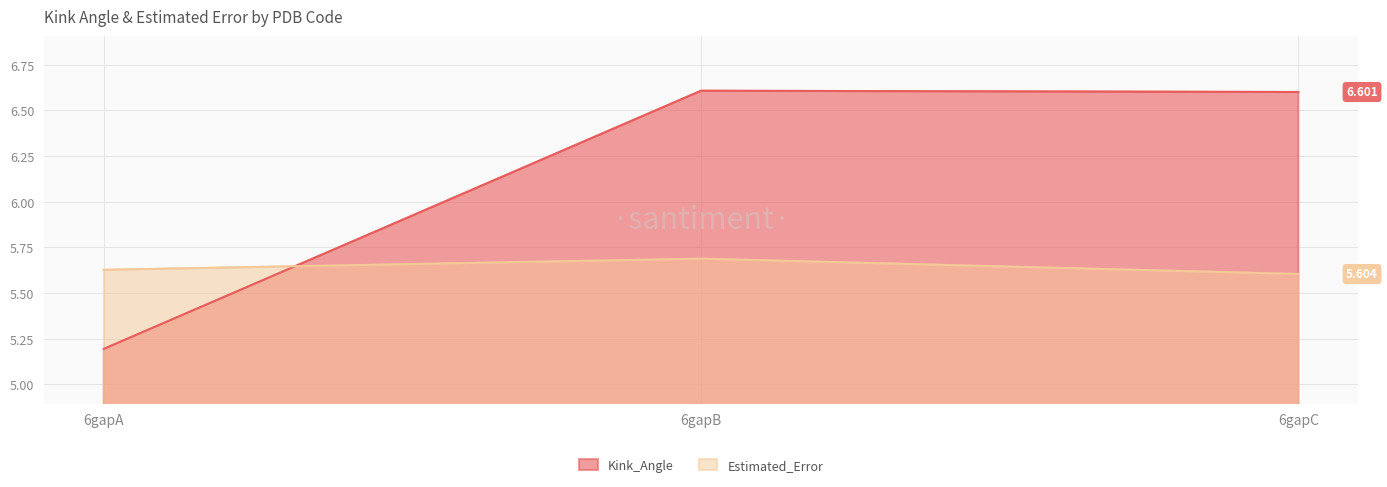

What is the total value across all series at 6gapA?

10.8